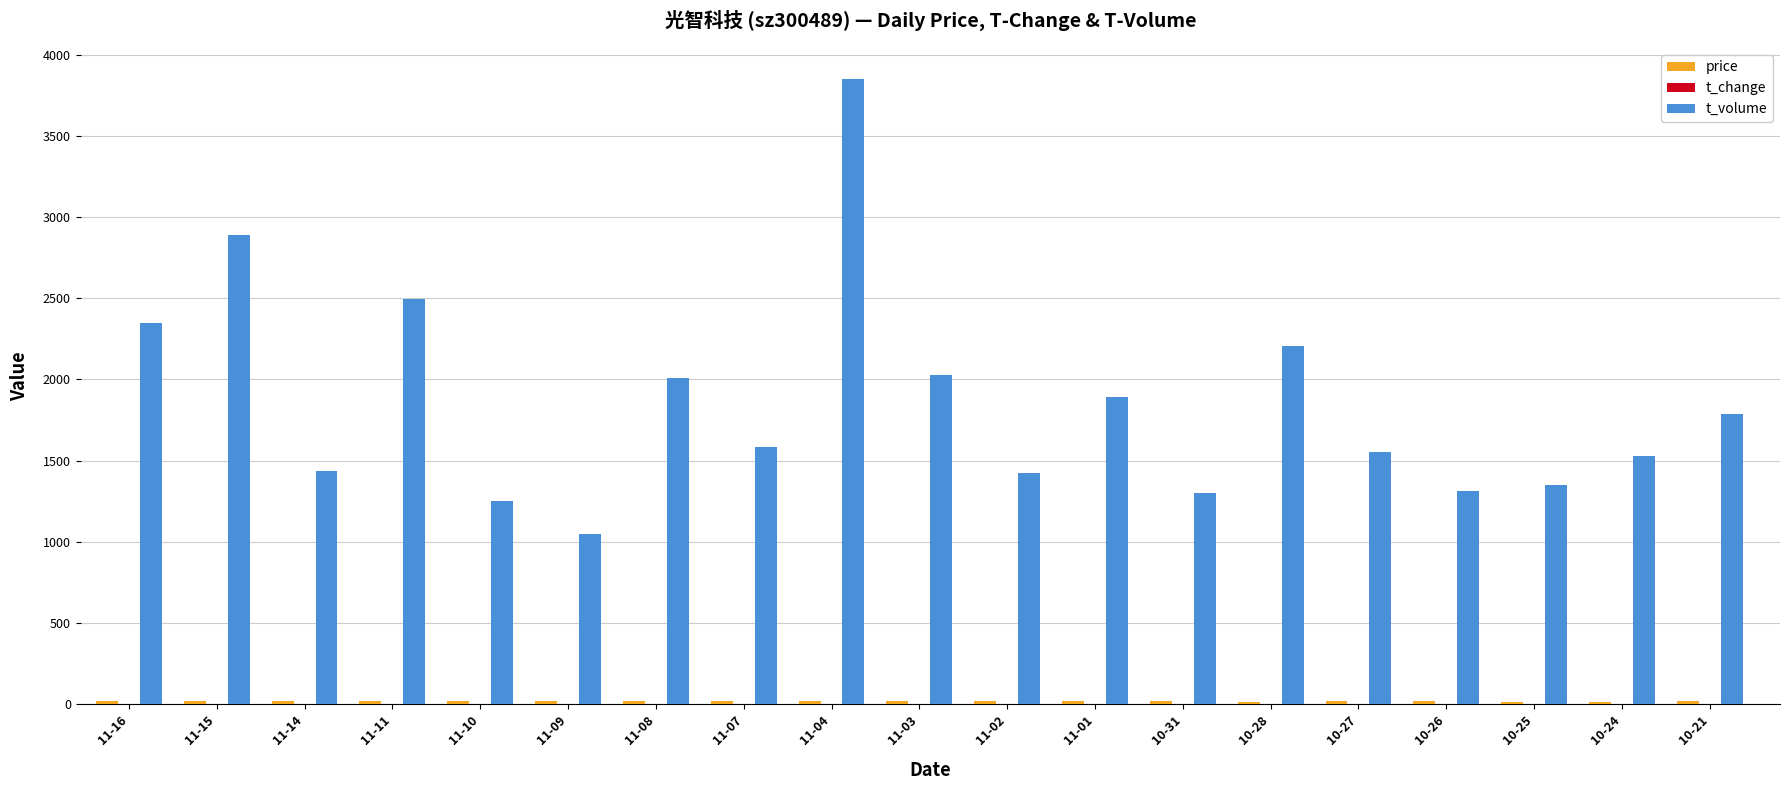

Which series has the largest total across all categories?

t_volume